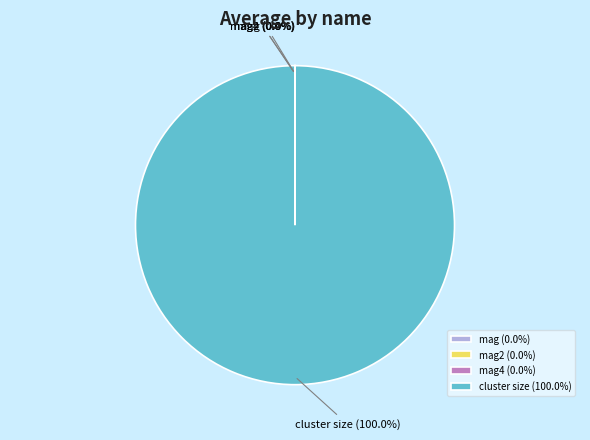

To the nearest percent, what is the difference between the largest and smallest slice percentages?

100%